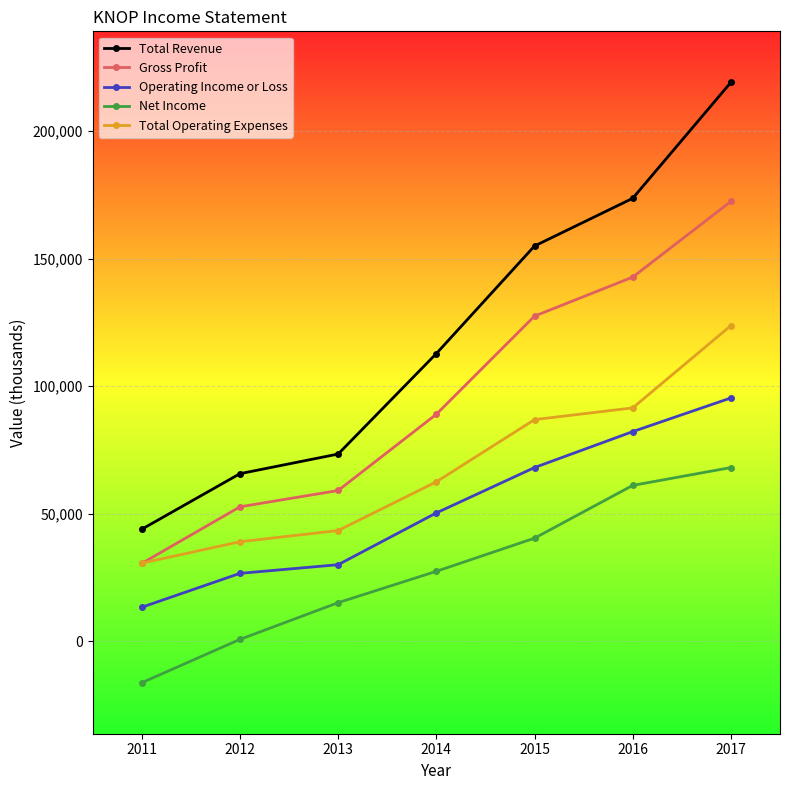

What is the total value across all series at 2013?

221000